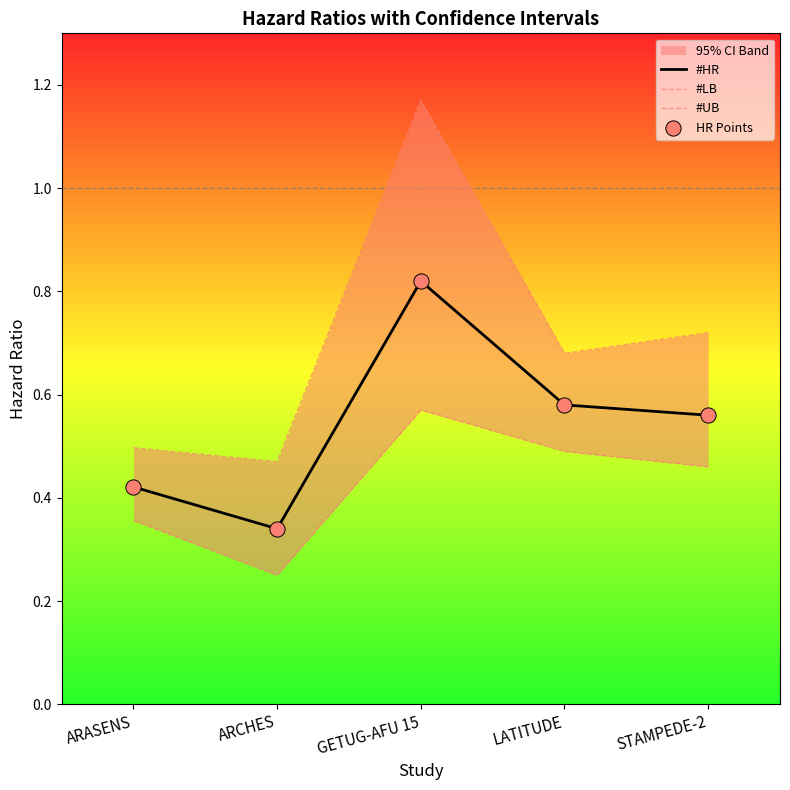

Which series has the largest total across all categories?

#UB